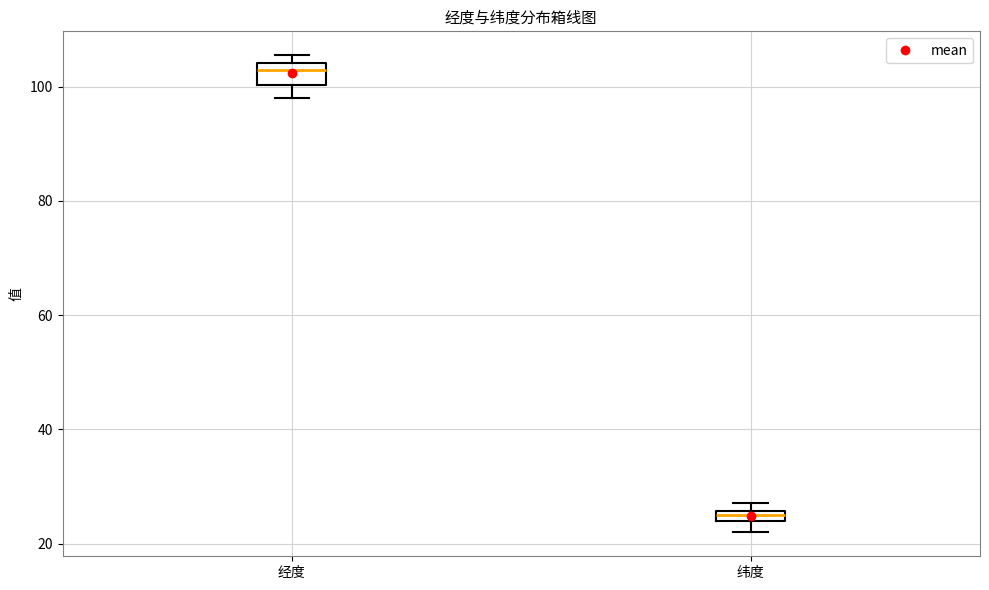

Comparing the boxes themselves (not the whiskers), which one is the tallest?

经度